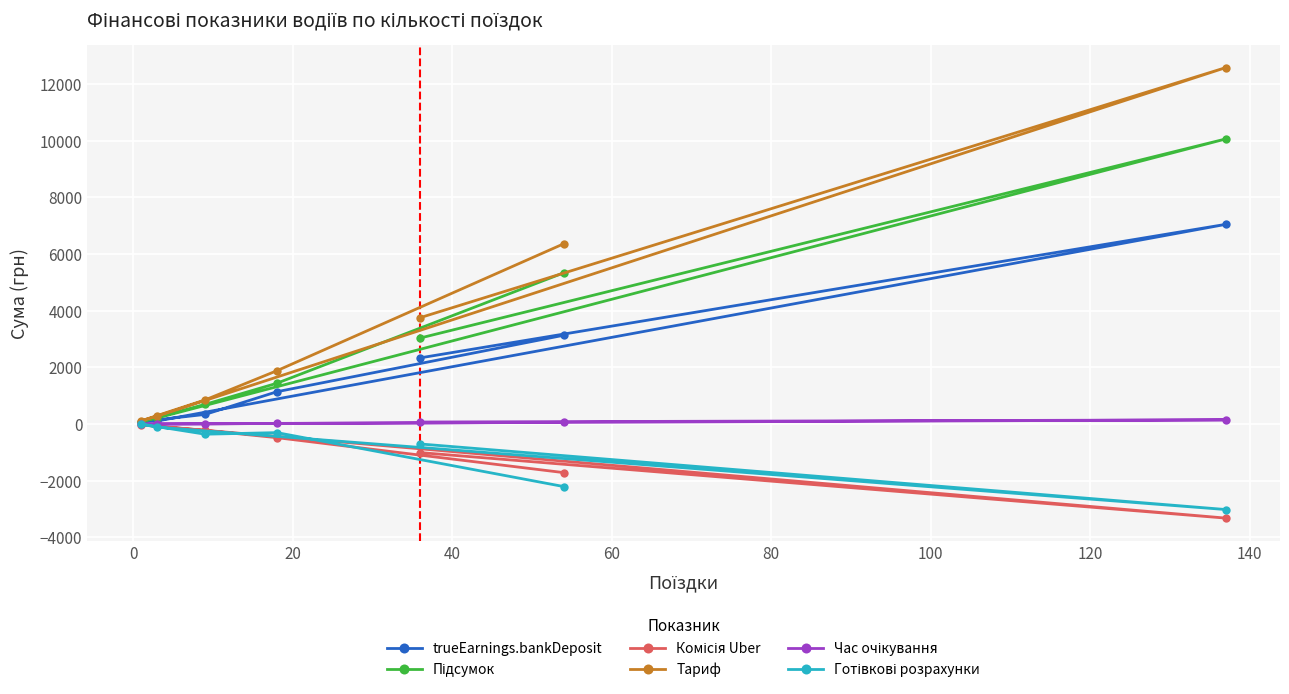

Which series has the largest total across all categories?

Тариф